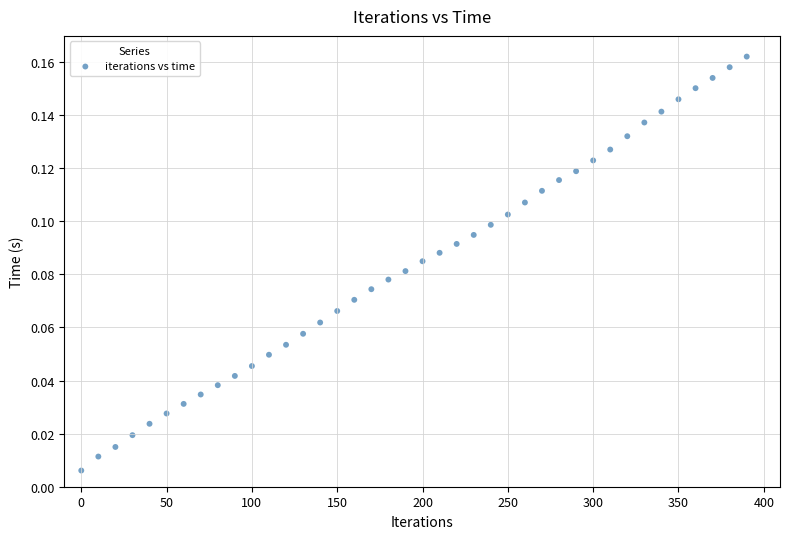

What is the range of X values (max minus min)?

390.0